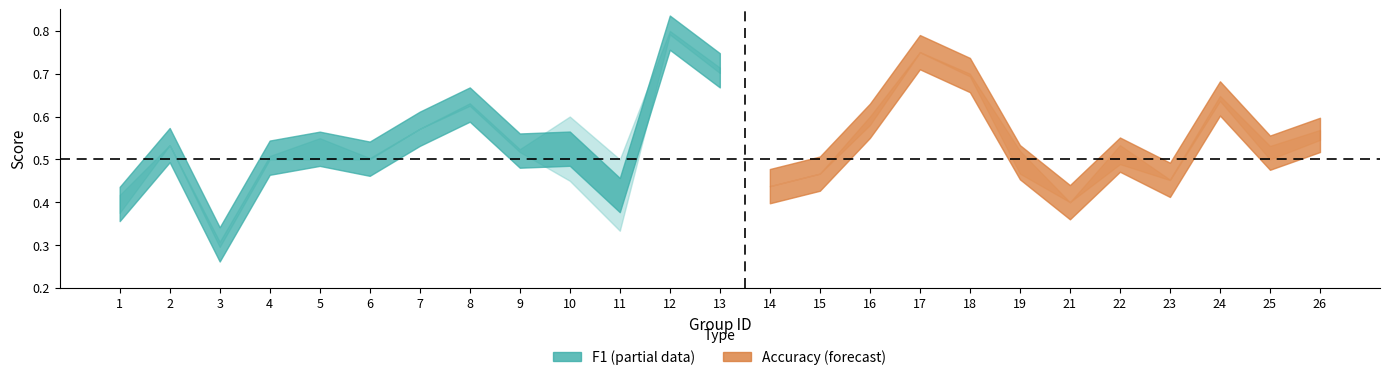

List the series in order of their overall mean, lowest first.

accuracy, f1